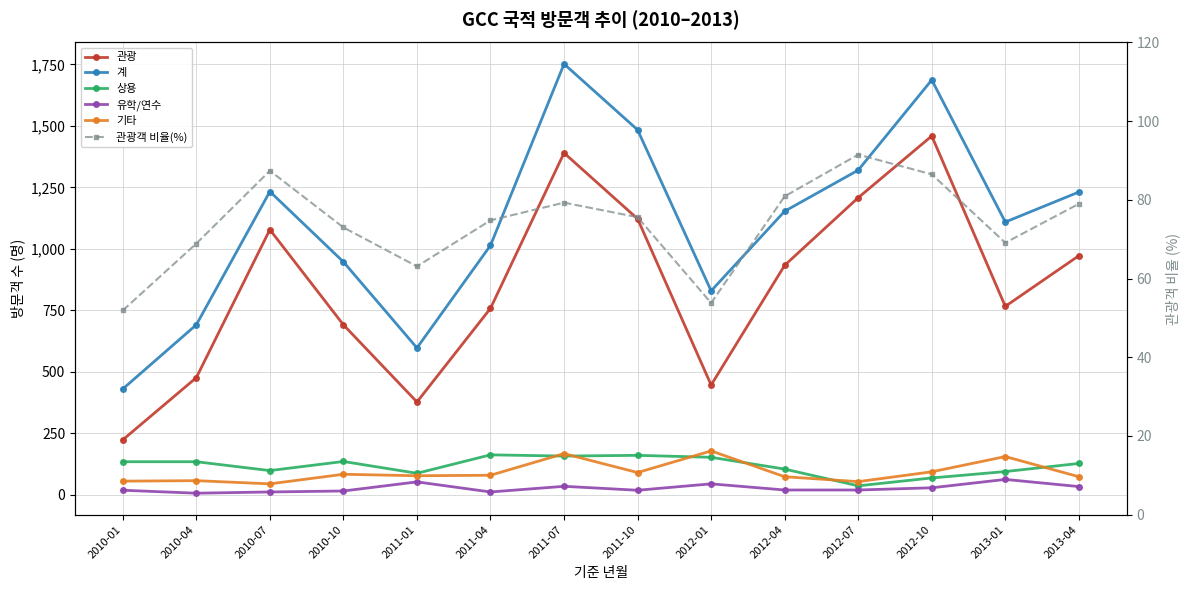

Which series has the largest total across all categories?

계